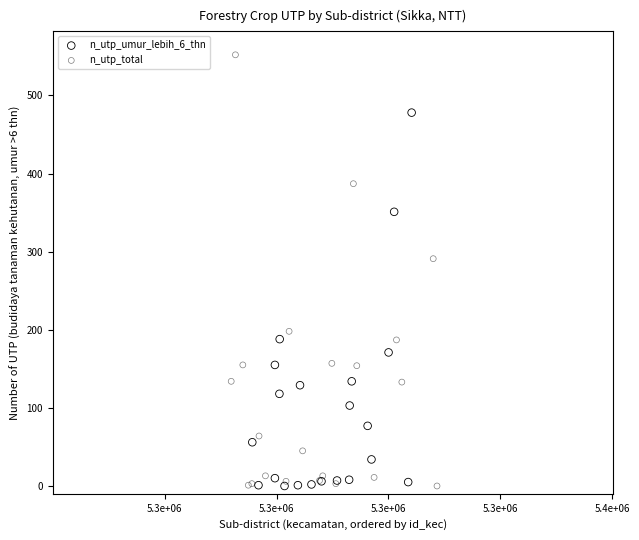

Which series reaches the maximum Y coordinate?

n_utp_total